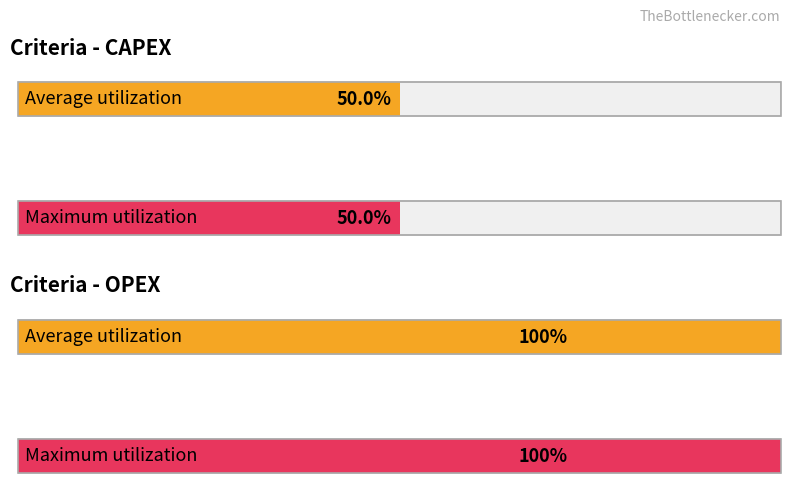

Rank the series at OPEX from lowest to highest value.

Average utilization, Maximum utilization